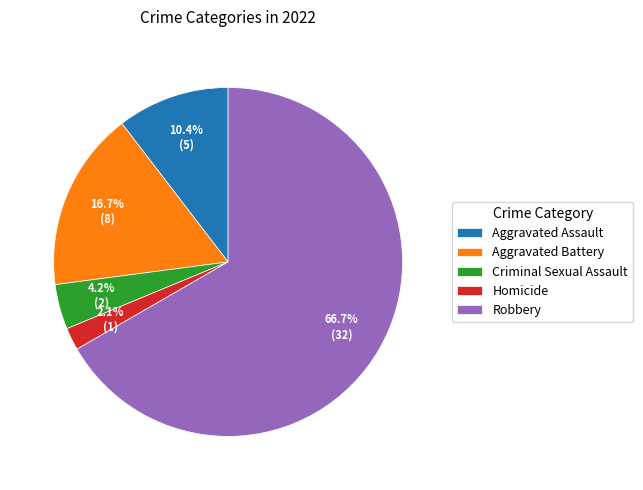

The Criminal Sexual Assault slice represents 4% of the pie. True or false?

True